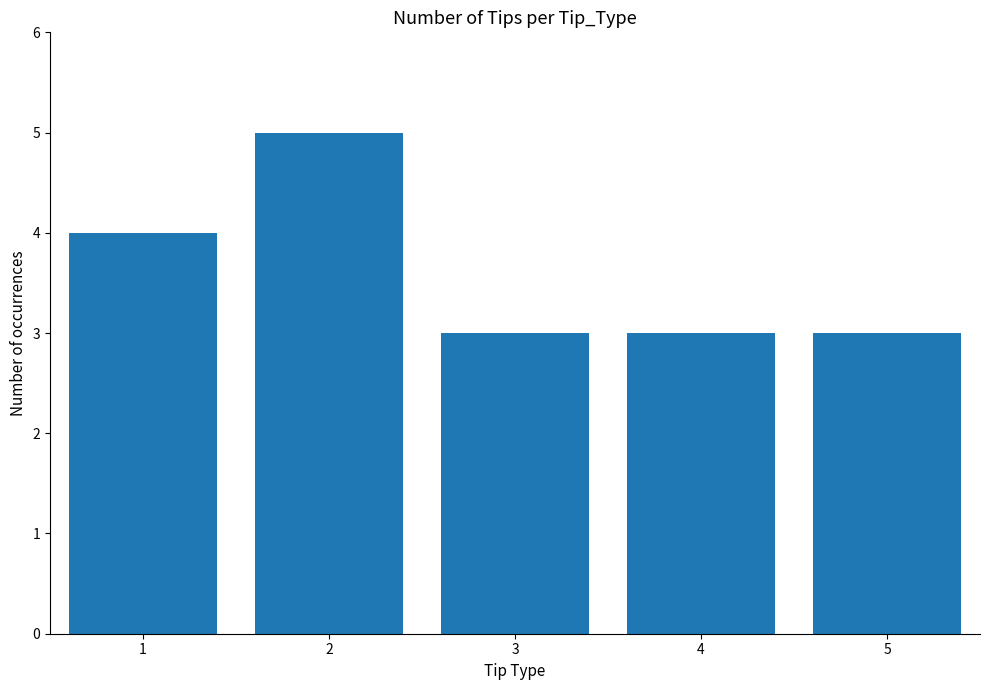

True or false: the data shows 5 at 3.

False